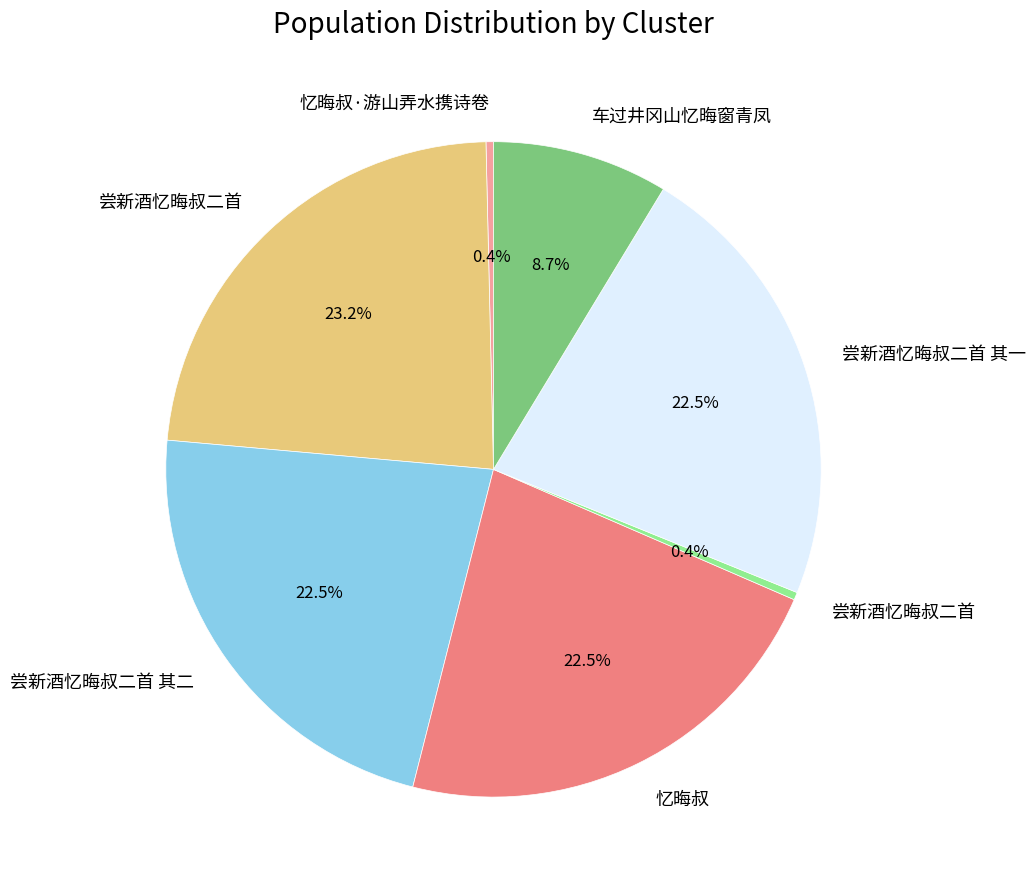

Is there any slice that represents more than half of the pie?

No